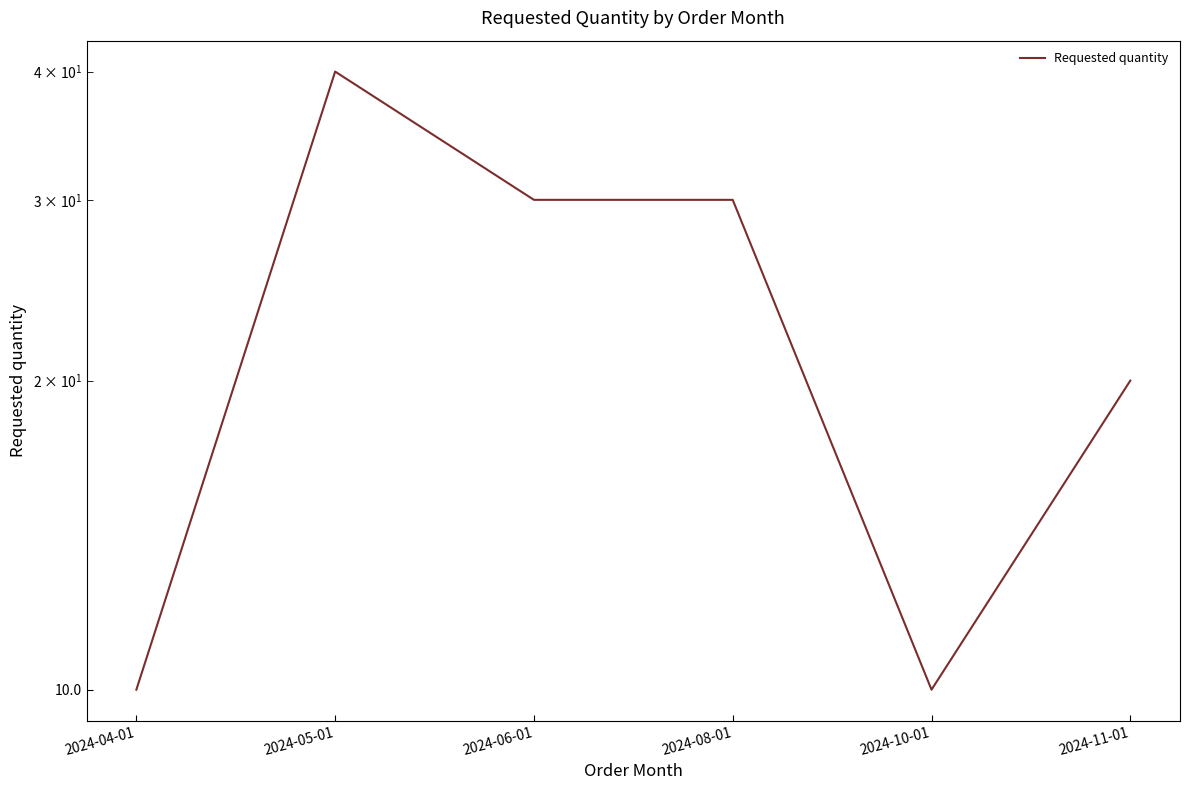

True or false: there are more than 0 points higher than both neighbors.

True